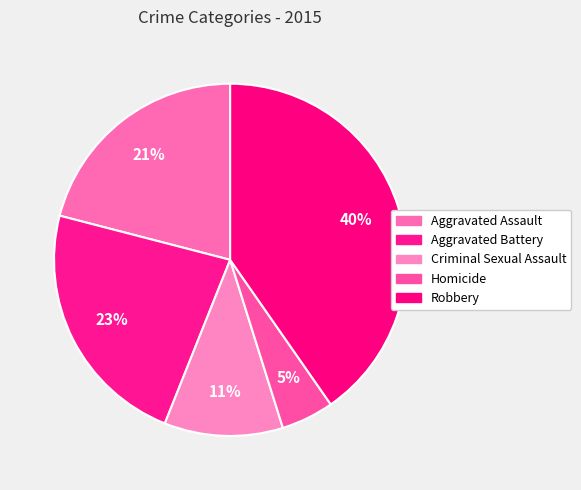

Between Criminal Sexual Assault and Aggravated Battery, which is larger?

Aggravated Battery